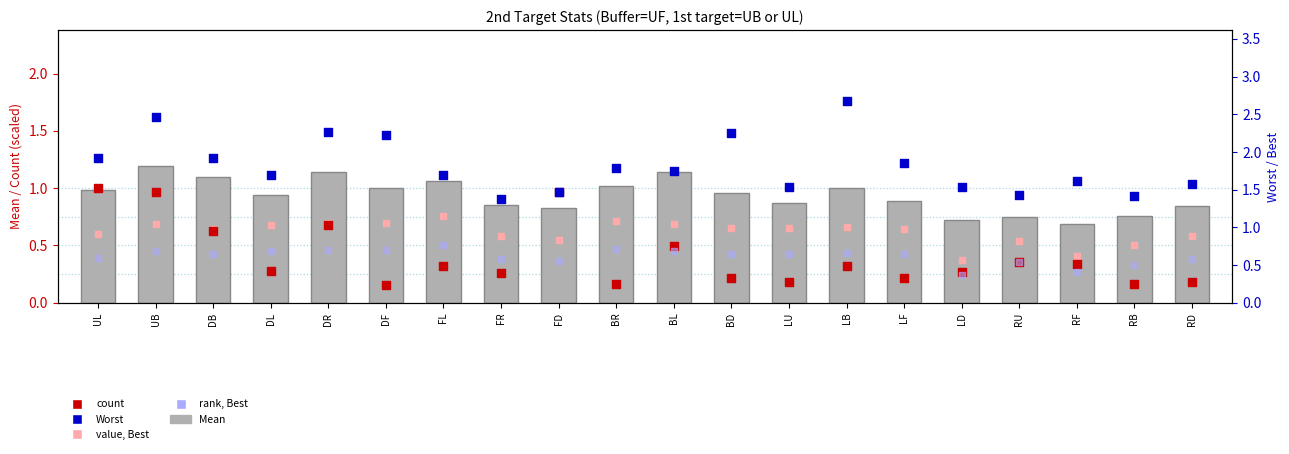

At how many categories does at least one series exceed 1?

20